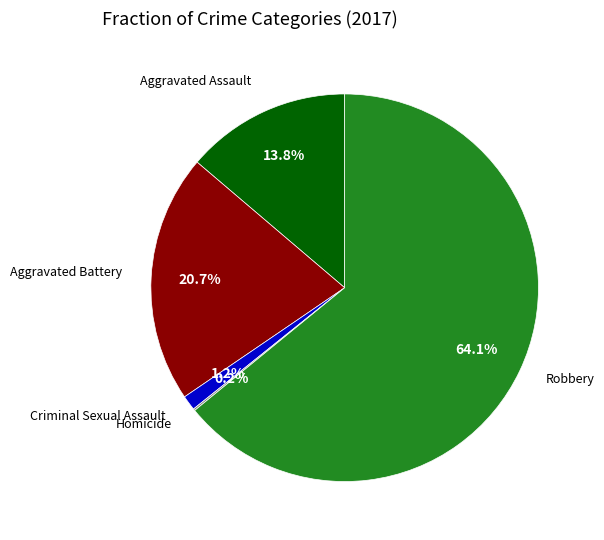

Is there any slice that represents more than half of the pie?

Yes